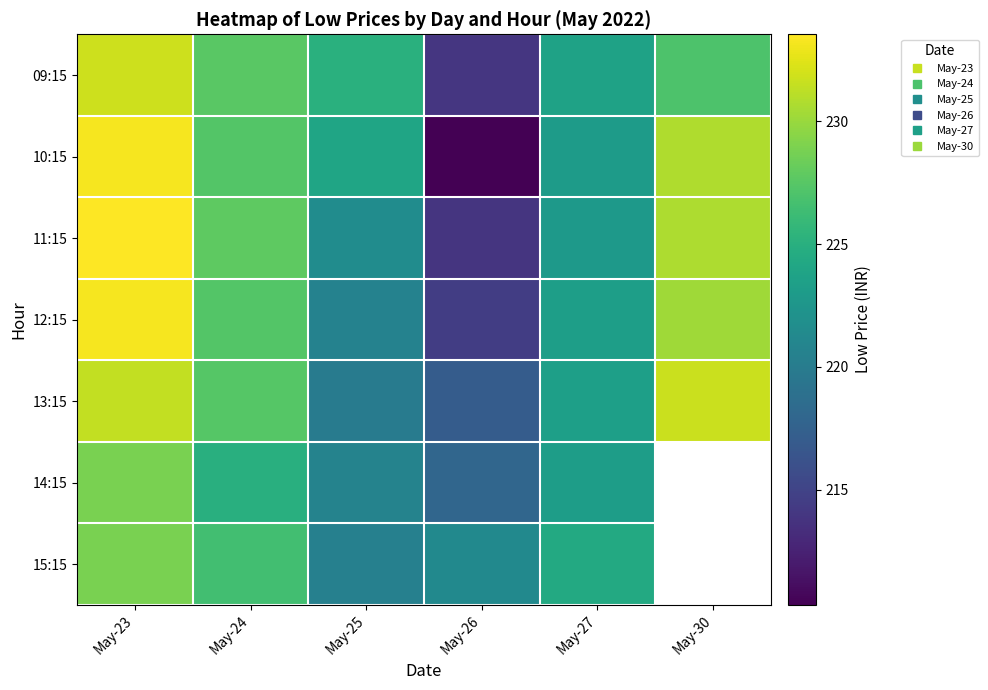

Where is 13:15 nearest to the value 224?

May-27